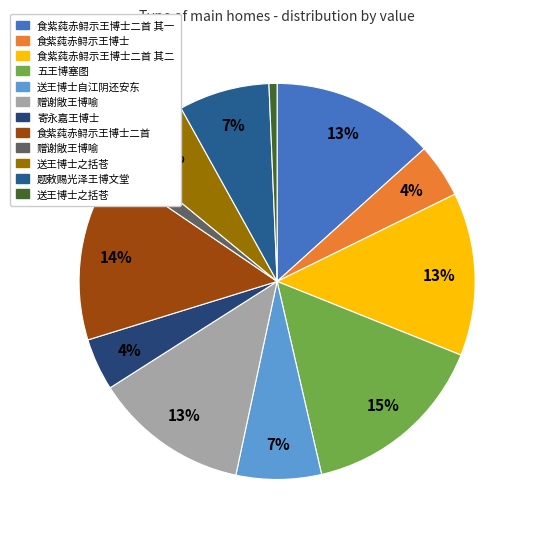

How many segments does this pie chart have?

12